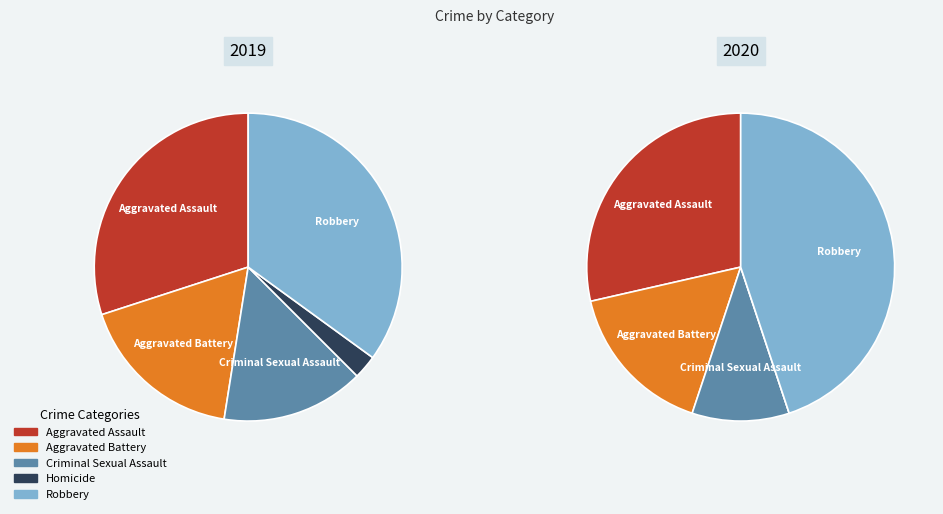

To the nearest percent, what percentage of the pie is Aggravated Battery?

18%